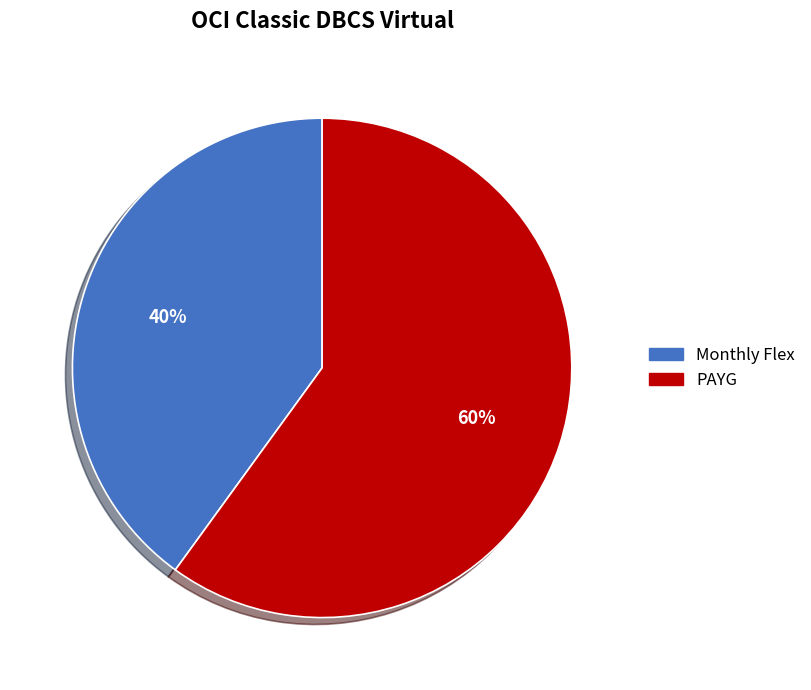

Combined, do Monthly Flex and PAYG account for over 50%?

Yes